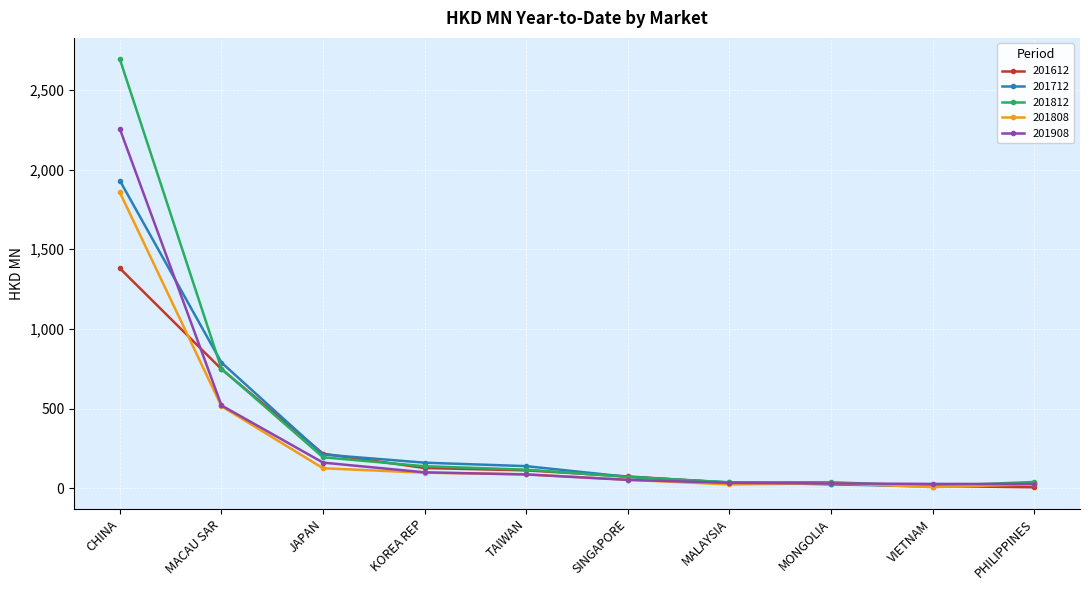

The 201808 series shows 1856.1 at CHINA. True or false?

True